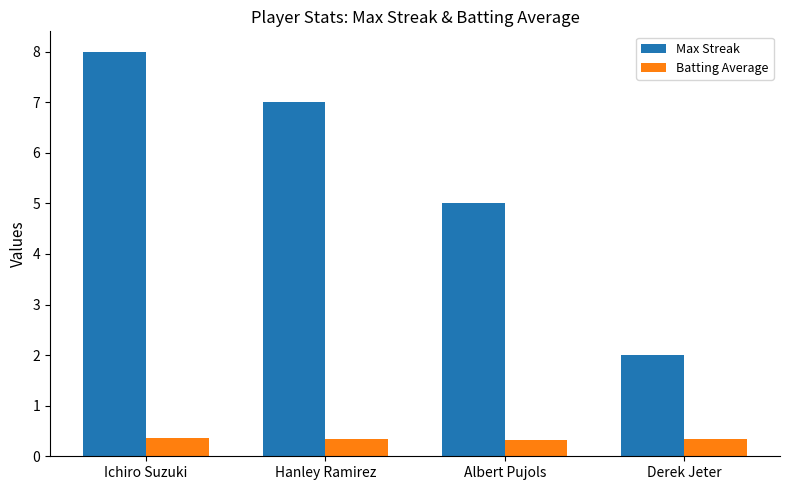

At which category is the sum across all series the highest?

Ichiro Suzuki